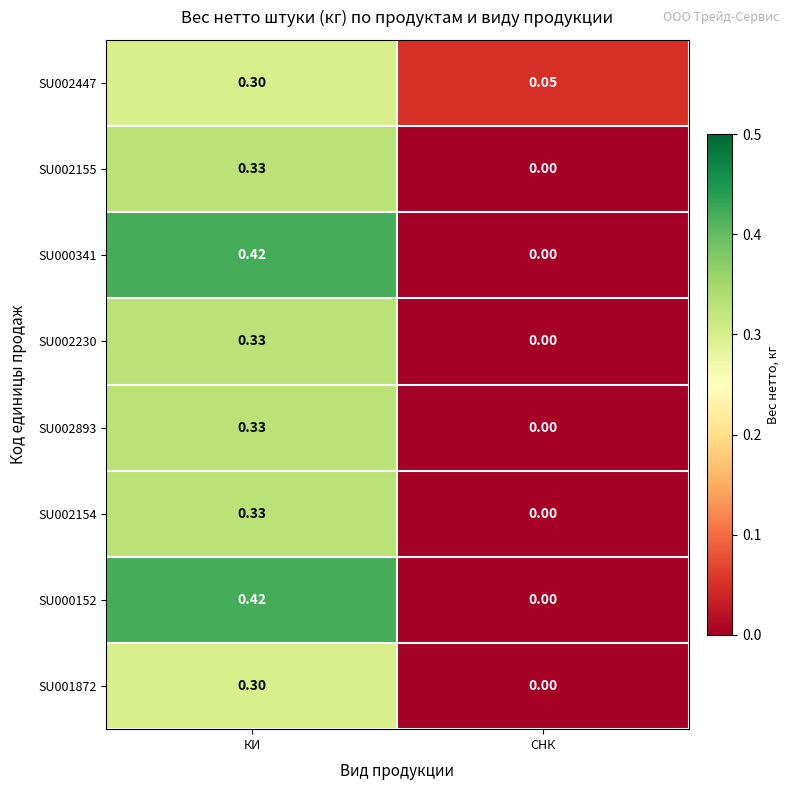

At which label is SU002230 closest to 0?

СНК